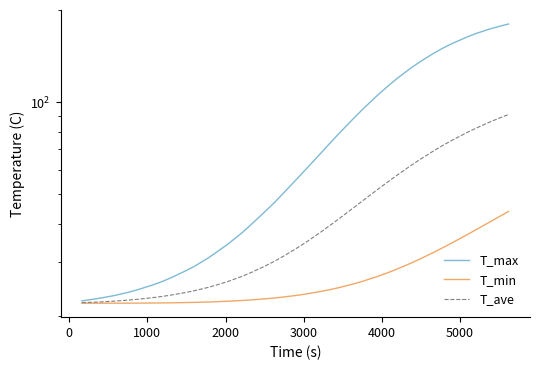

True or false: T_min has more than 2 points higher than both neighbors.

False